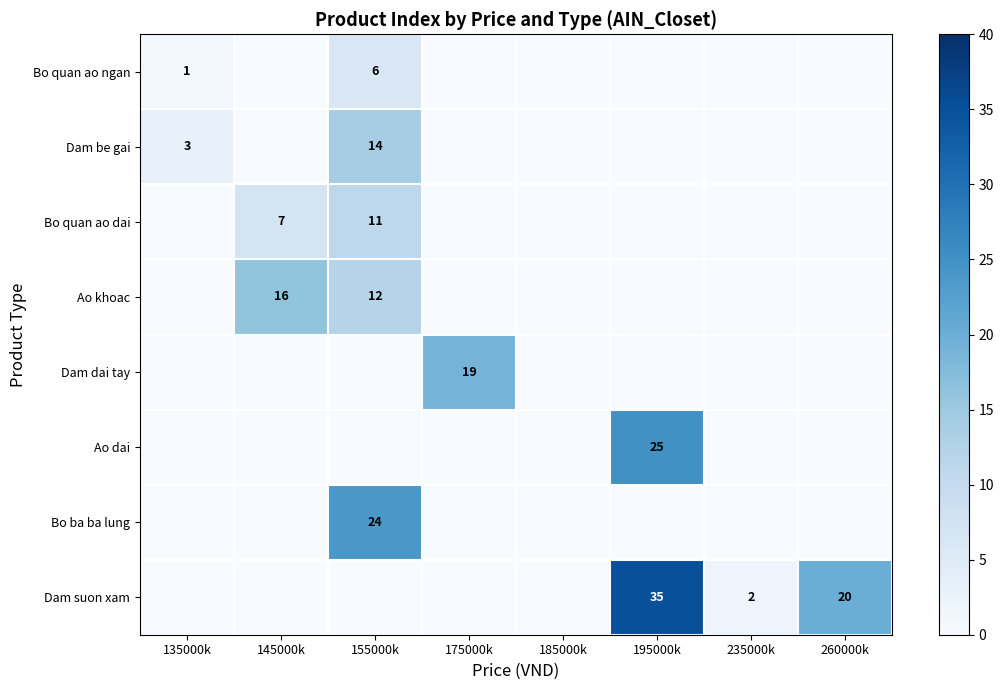

True or false: Dam suon xam has a value of 20 at 260000k.

True